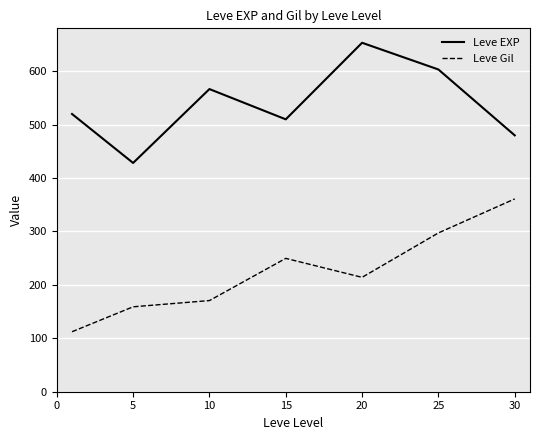

Reading left to right, transcribe all the data shown in this chart.

Leve EXP: 520.0	428.3	566.7	510.0	653.3	603.3	480.0
Leve Gil: 112.3	159.0	170.7	249.7	214.2	297.3	361.0